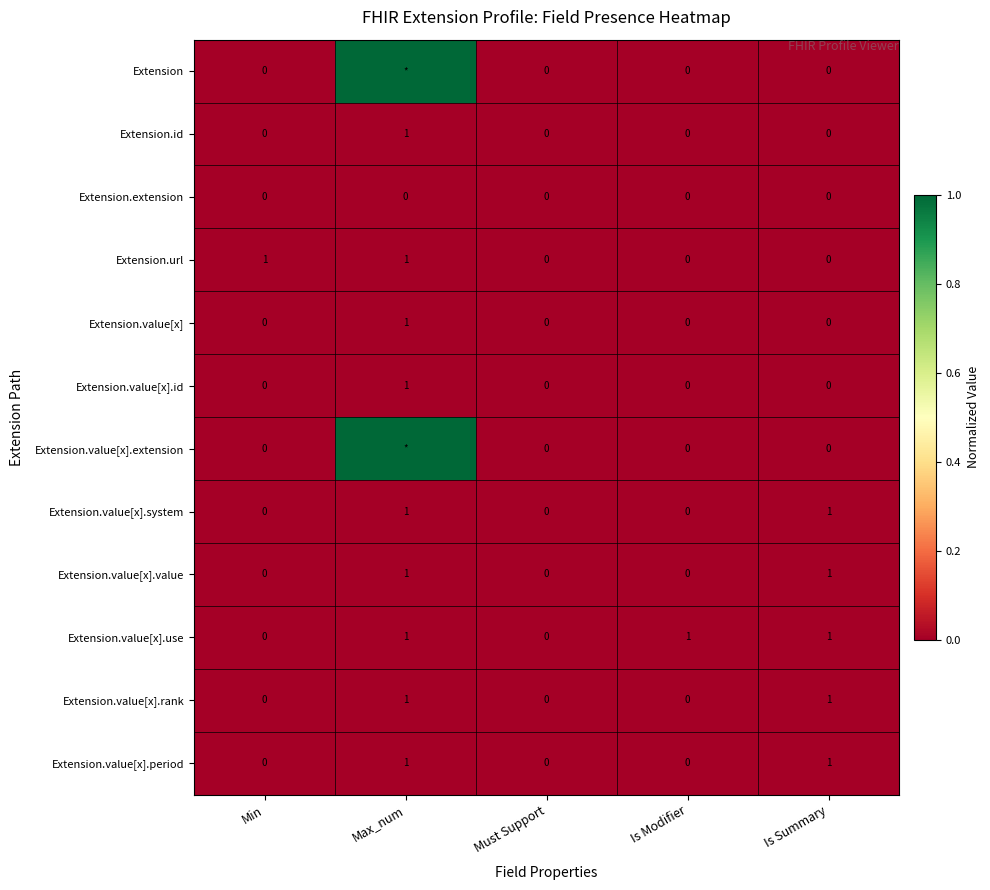

The Extension.value[x].system series shows 1 at Max_num. True or false?

True